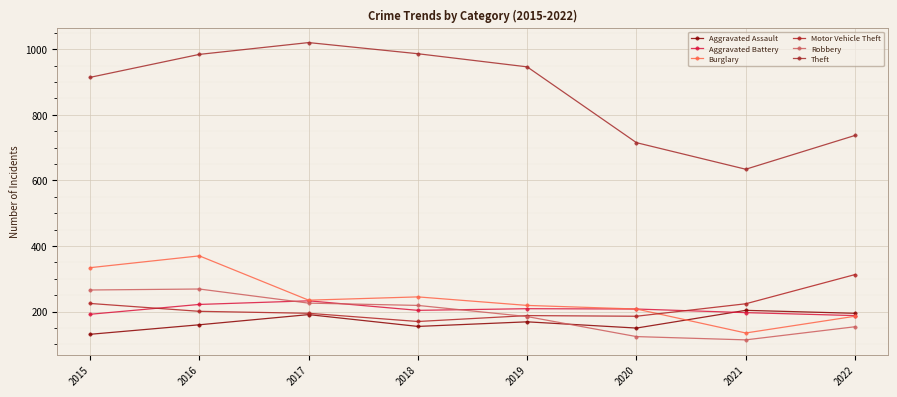

Which has a higher value, 2022 or 2015?

2022